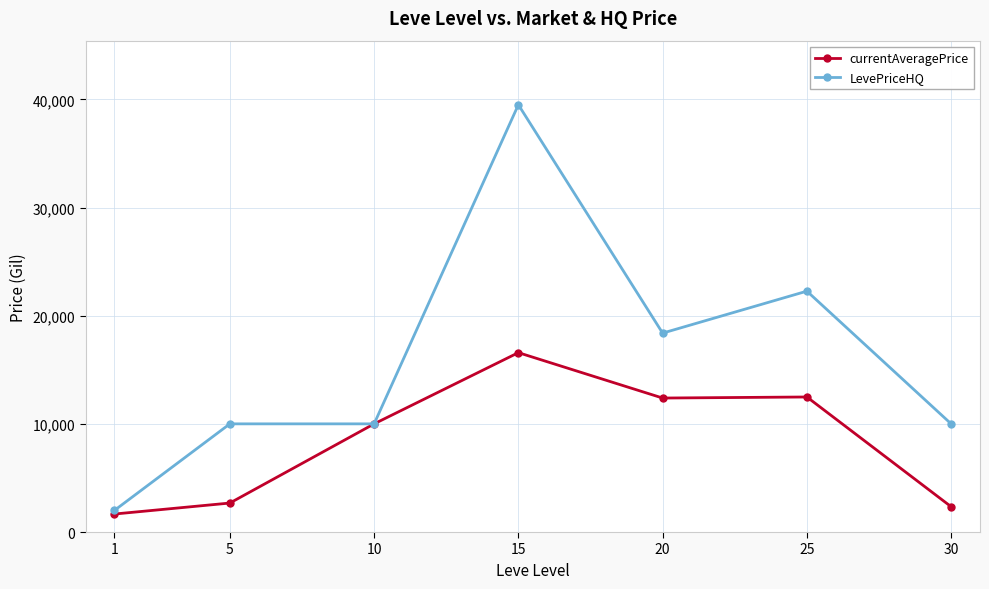

Which series has the largest total across all categories?

LevePriceHQ